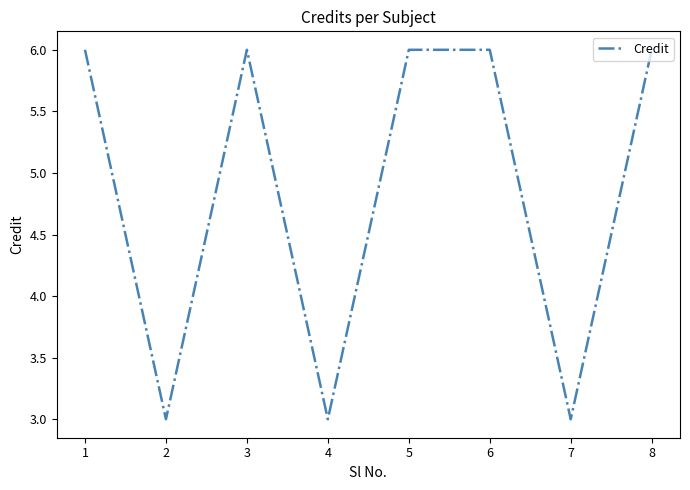

Reading left to right, extract all data points from this chart.

6	3	6	3	6	6	3	6